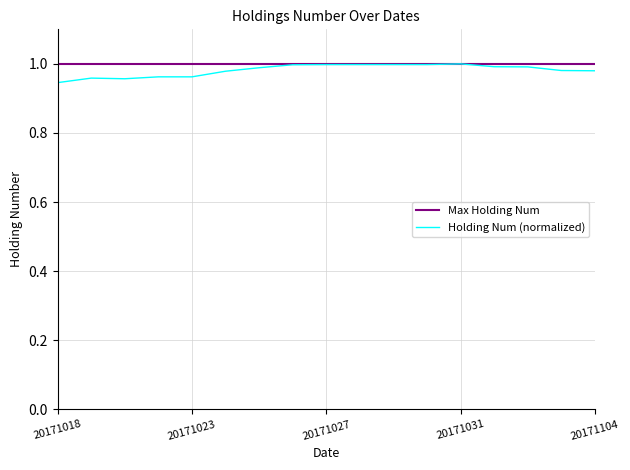

Which series has the widest spread of values?

Holding Num (normalized)